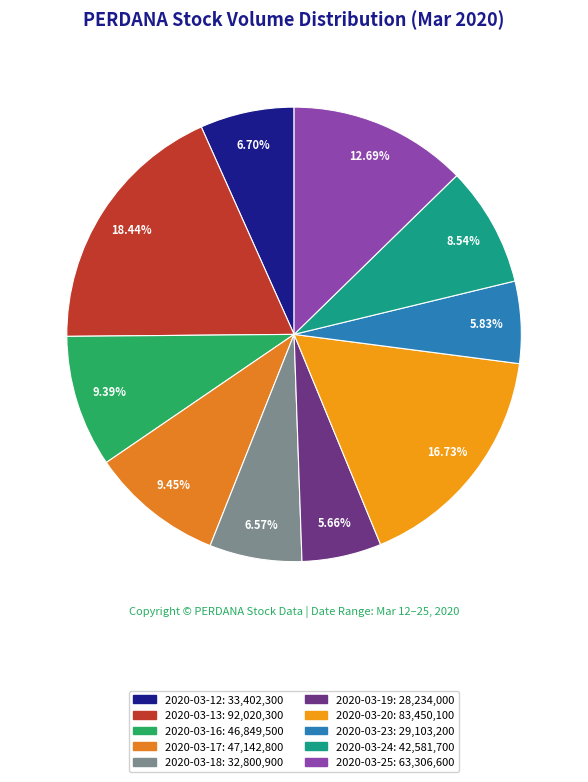

How many segments does this pie chart have?

10